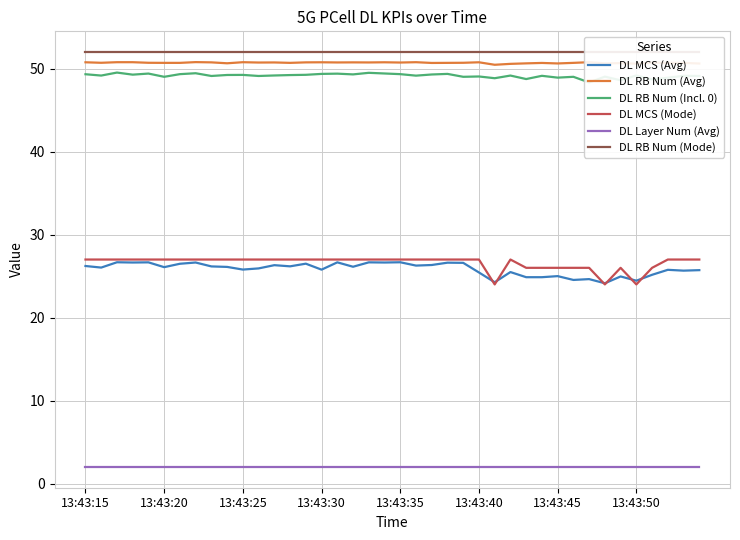

True or false: DL MCS (Avg) and DL RB Num (Avg) cross at least once.

False